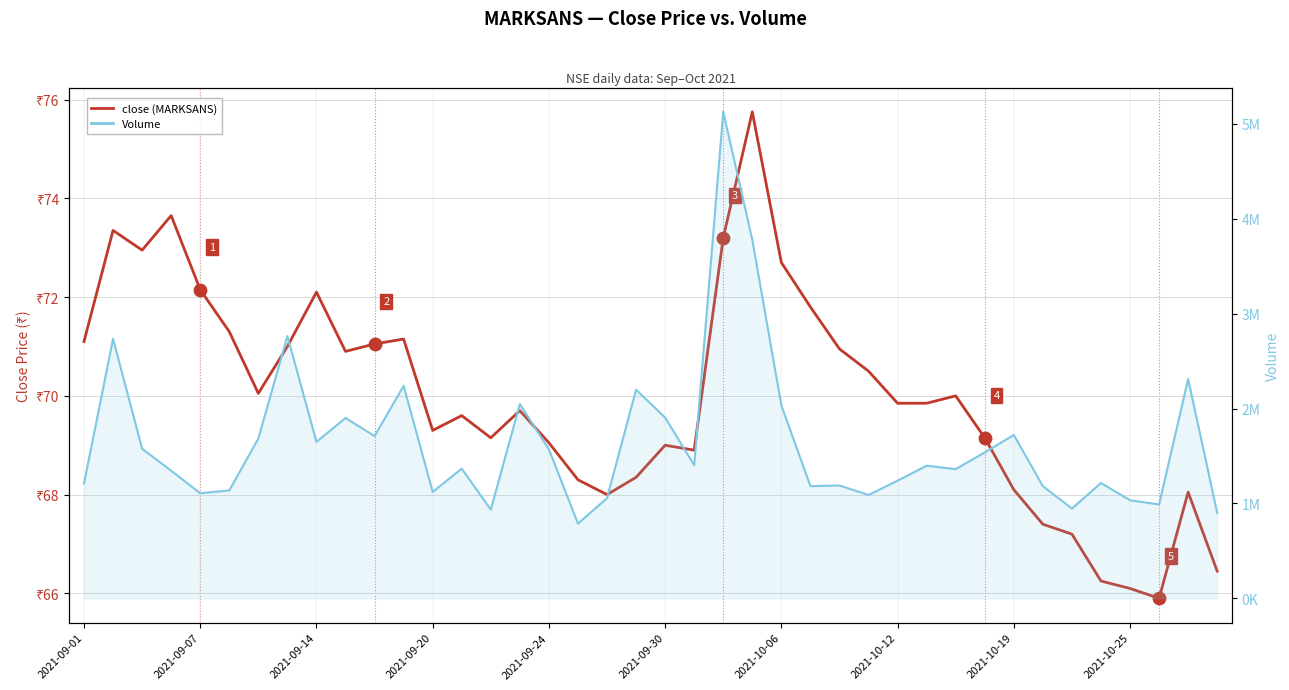

Which series has the largest Y range (max minus min)?

Volume